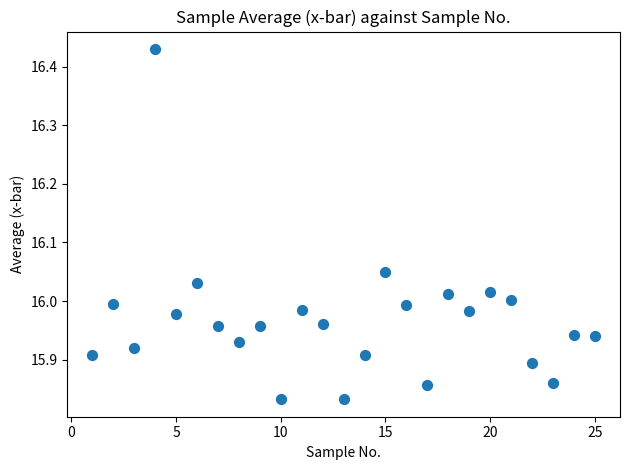

What is the range of X values (max minus min)?

24.0